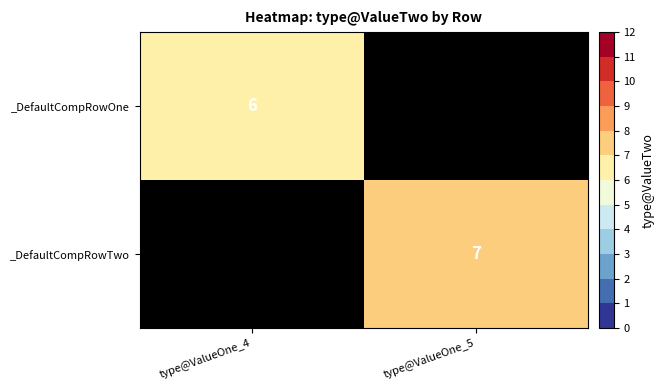

Which label corresponds to the smallest value in the chart?

type@ValueOne_4